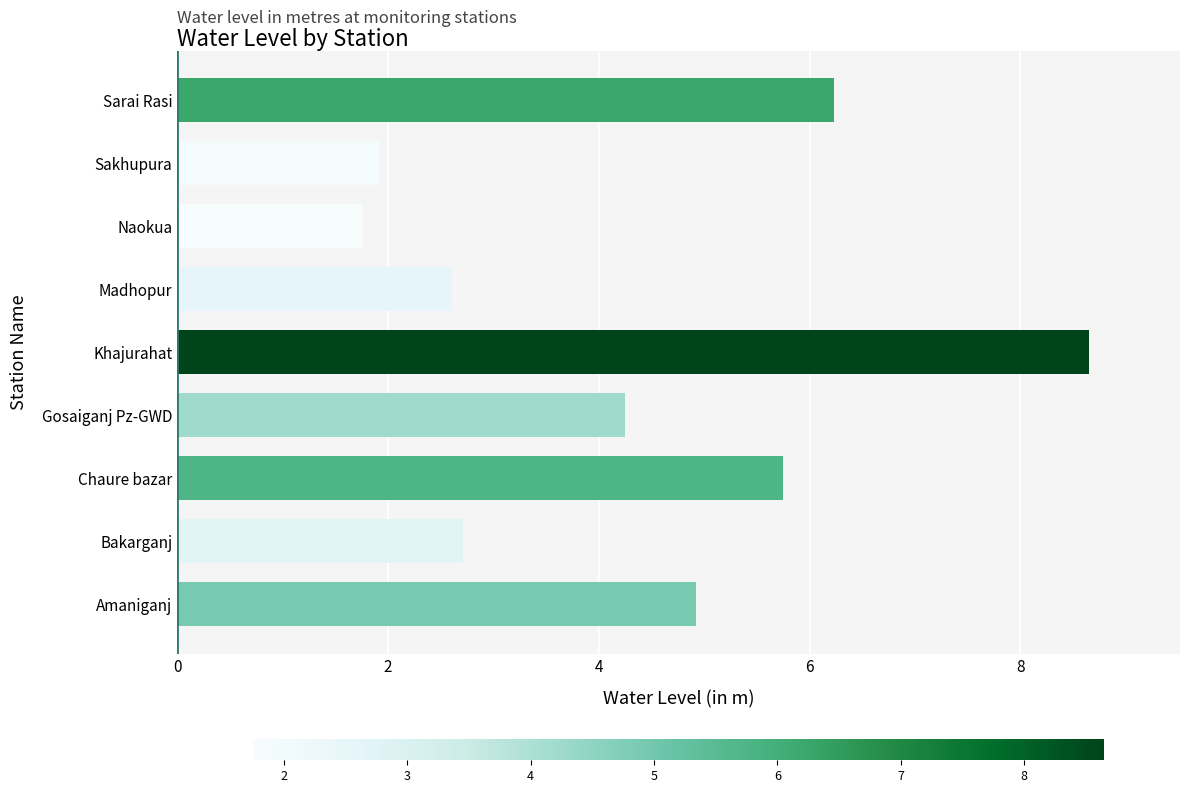

How many bars are there in total?

9